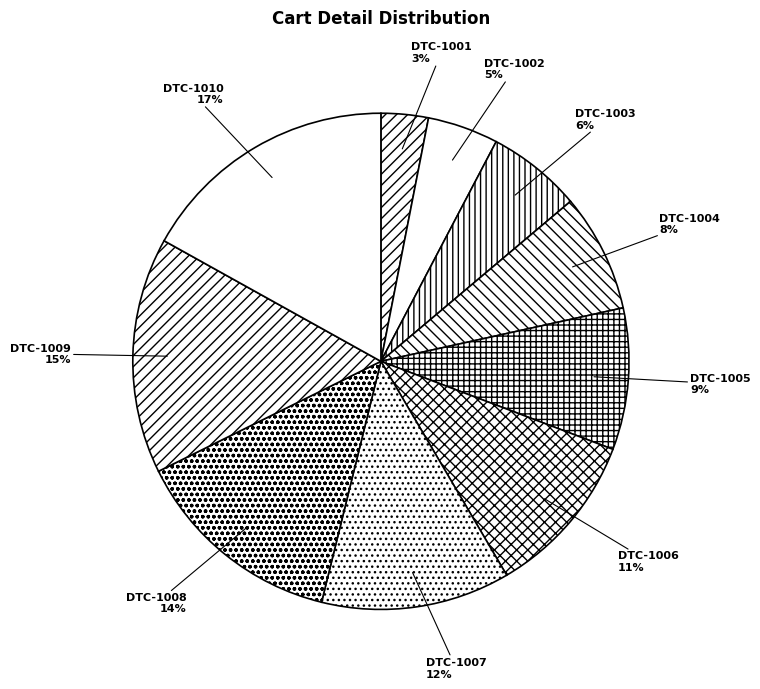

Rank the categories by value from highest to lowest.

DTC-1010, DTC-1009, DTC-1008, DTC-1007, DTC-1006, DTC-1005, DTC-1004, DTC-1003, DTC-1002, DTC-1001